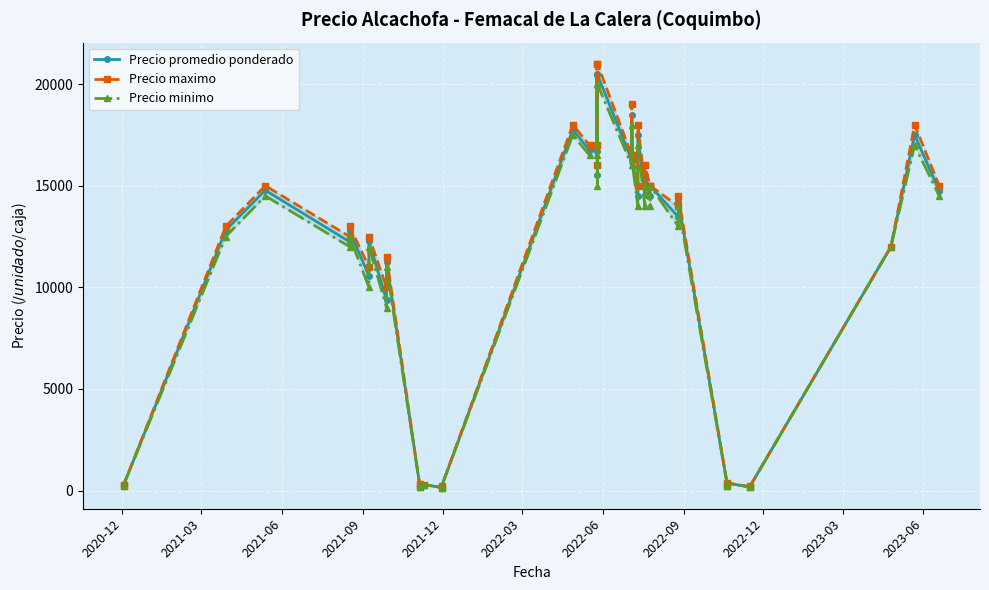

Where is the first local minimum for Precio maximo?

2021-12